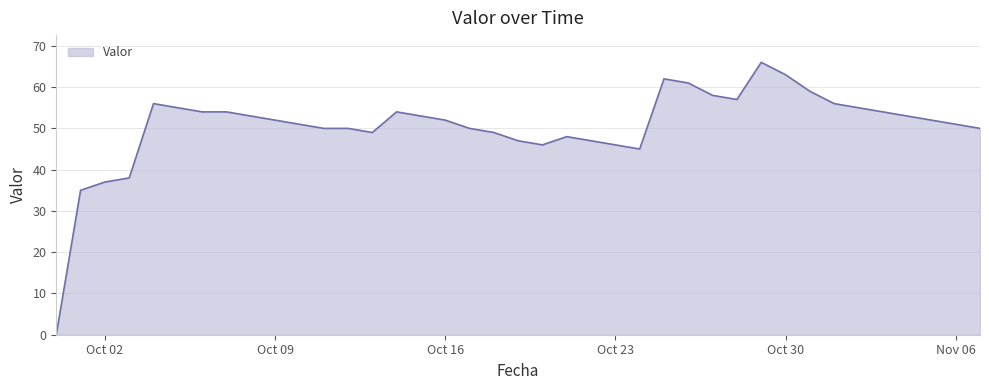

What is the difference between the maximum and minimum values?

66